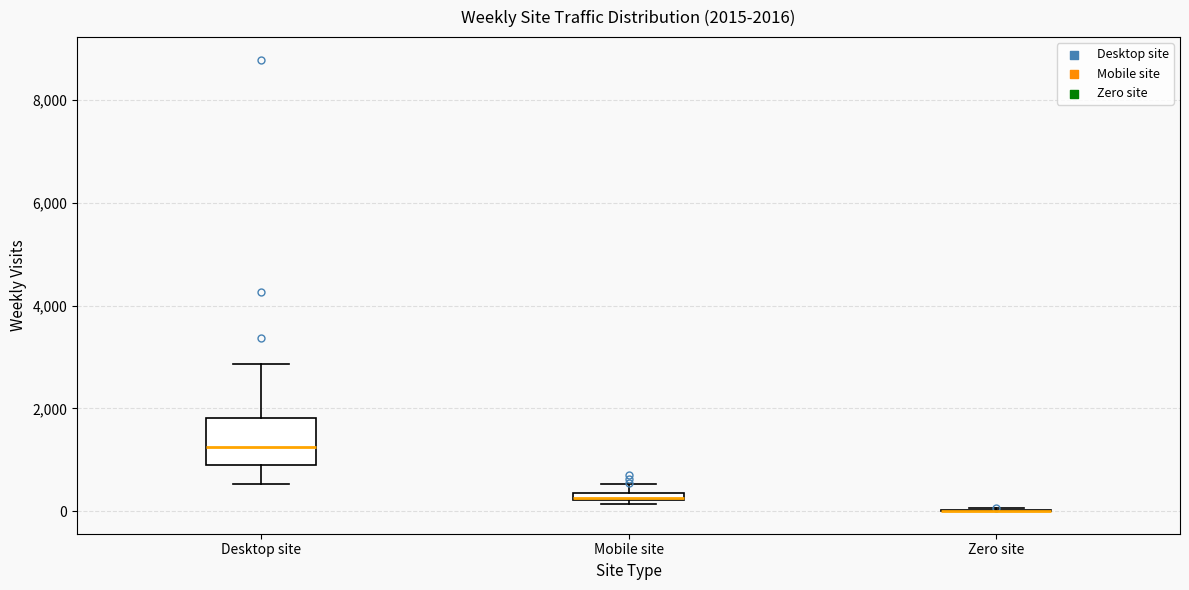

Which box is the tallest, from its lower edge to its upper edge?

Desktop site